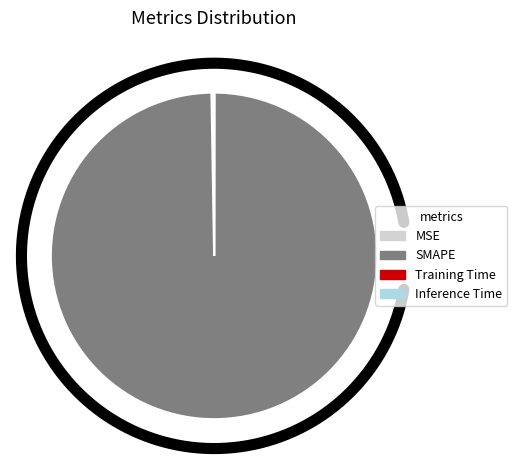

Between Training Time and MSE, which is larger?

MSE